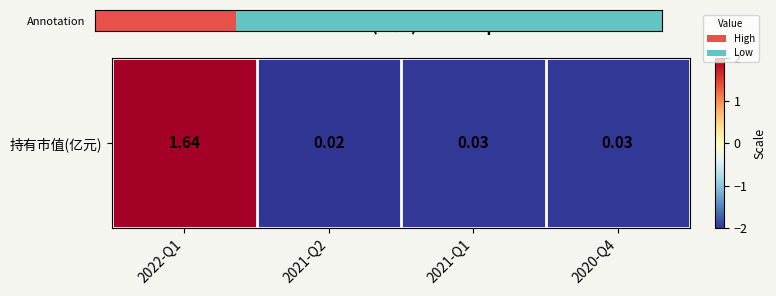

The value at 2022-Q1 is 2.0. True or false?

True